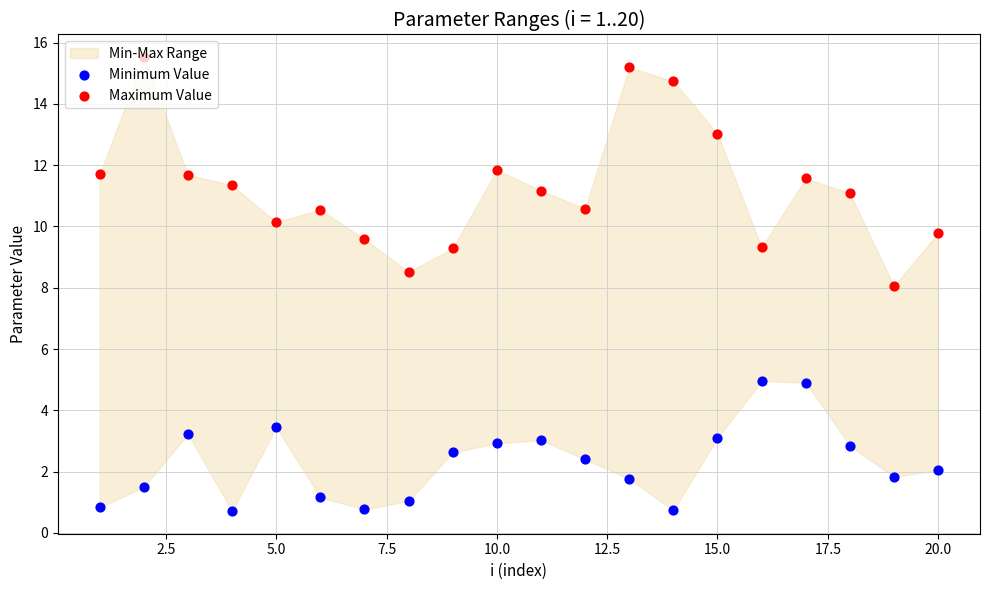

Which series reaches the minimum Y coordinate?

Minimum Value